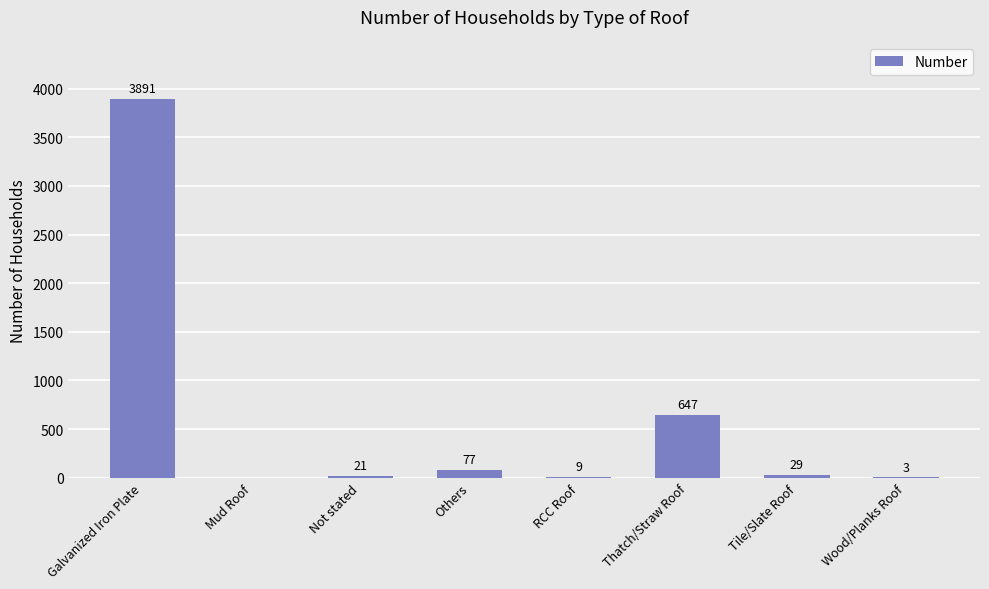

Is it true that the value at Galvanized Iron Plate is 3891?

True